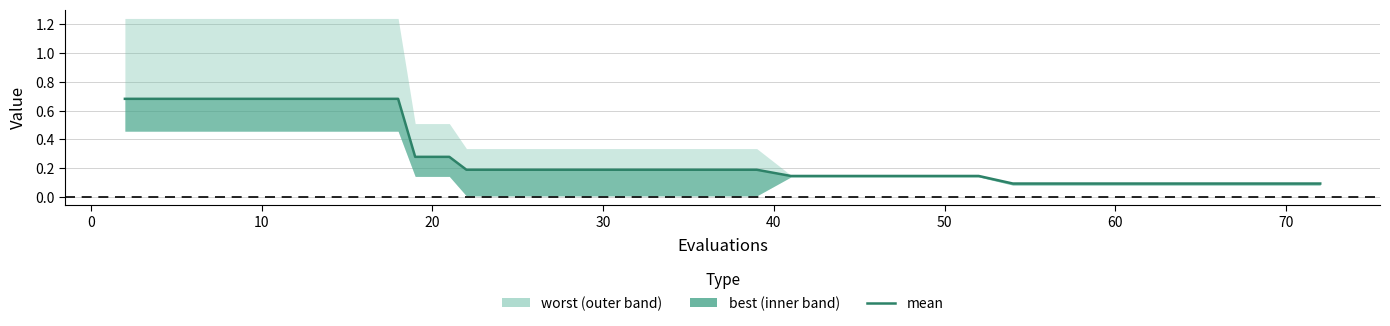

Is this an area chart (filled region under the line)?

No